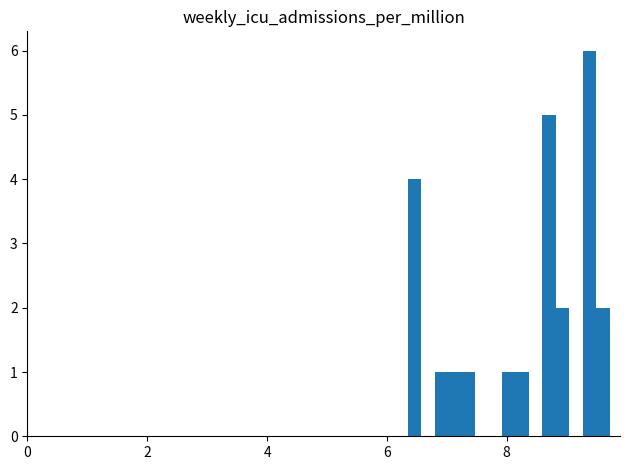

Read against the x-axis, roughly where is the centre of the tallest bar?

9.4